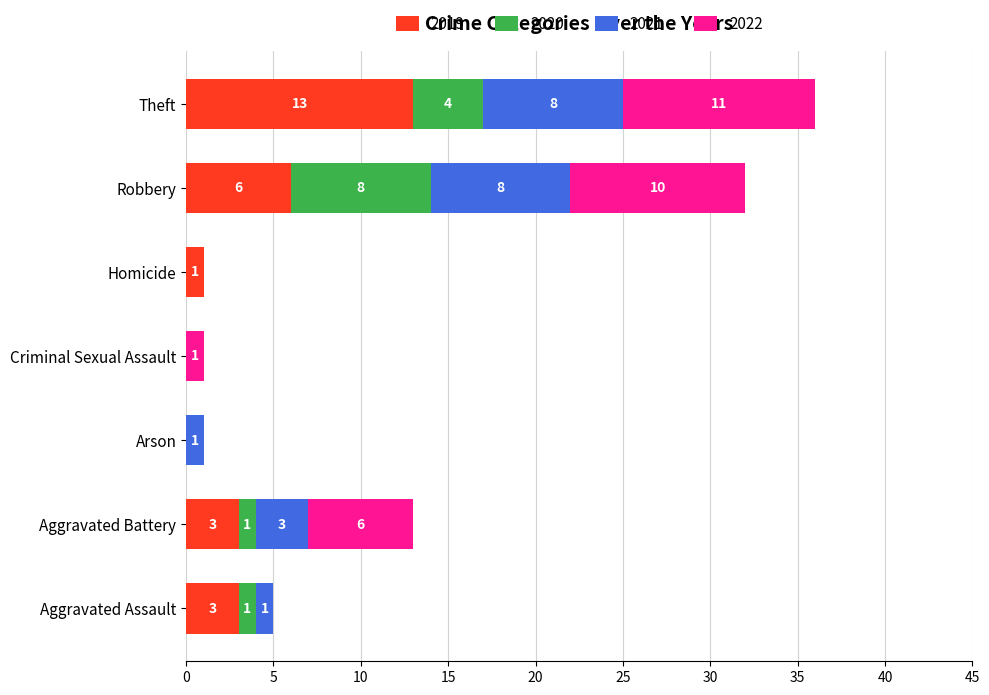

What is the highest value of the 2019 series?

13